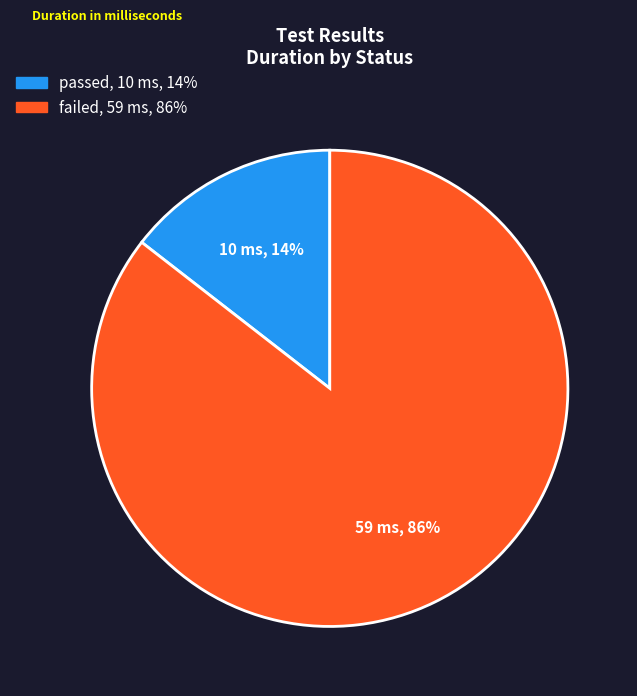

True or false: failed accounts for 95% of the total.

False